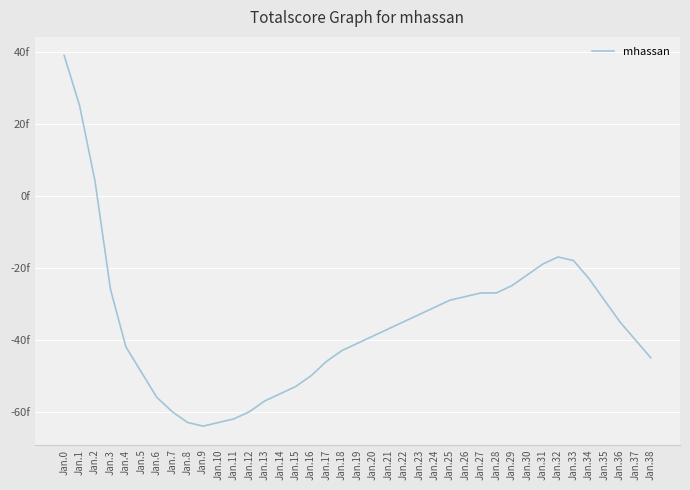

Does the chart display data point markers on the line(s)?

No